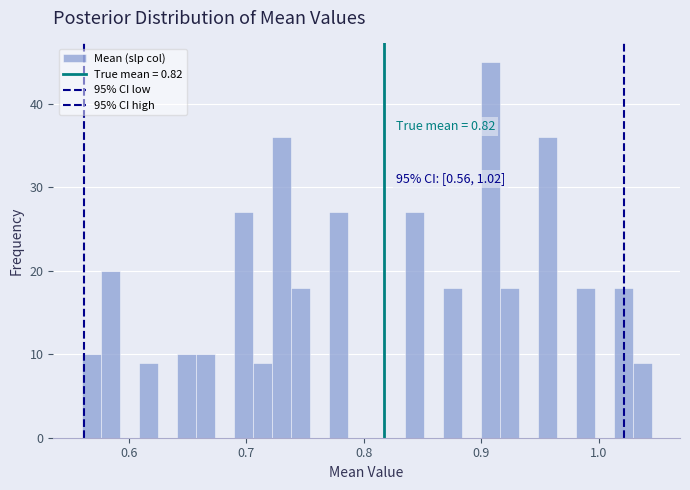

Around what value on the x-axis is the tallest bar? Give the approximate position of its centre, as read against the axis.

0.91